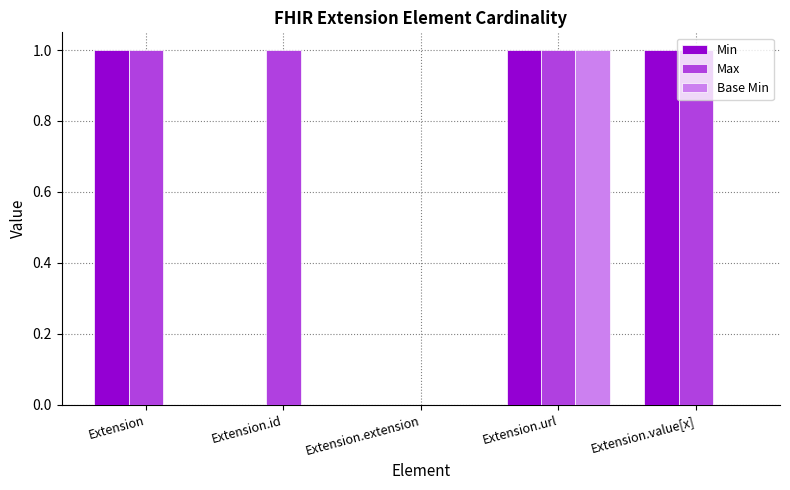

Reading left to right, transcribe all the data shown in this chart.

Min: Extension=1	Extension.id=0	Extension.extension=0	Extension.url=1	Extension.value[x]=1
Max: Extension=1	Extension.id=1	Extension.extension=0	Extension.url=1	Extension.value[x]=1
Base Min: Extension=0	Extension.id=0	Extension.extension=0	Extension.url=1	Extension.value[x]=0